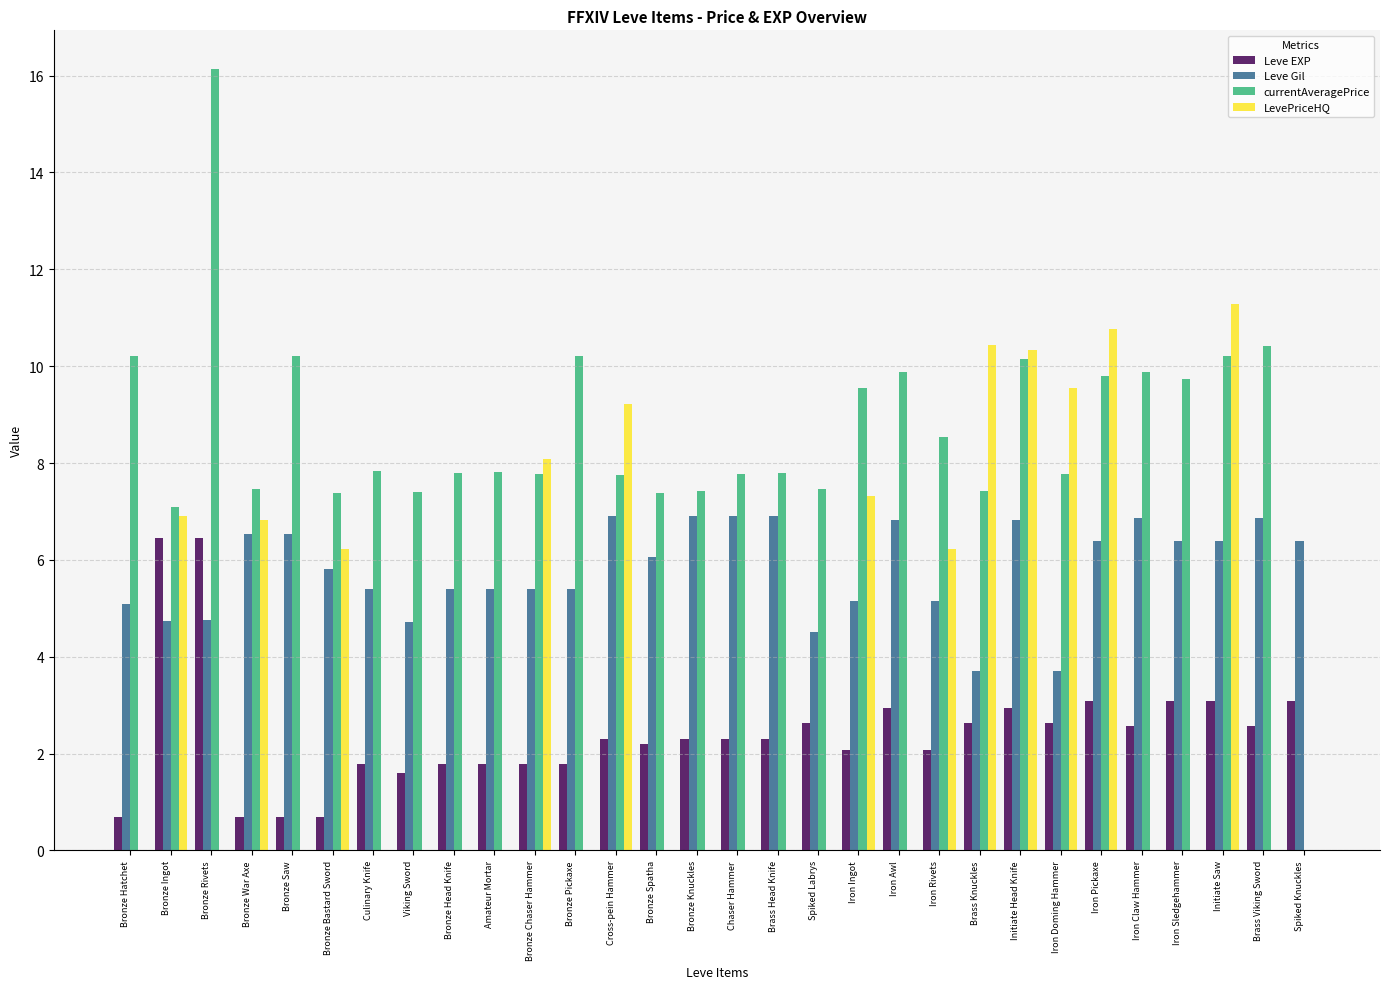

What is the sum of all LevePriceHQ values?

103.2